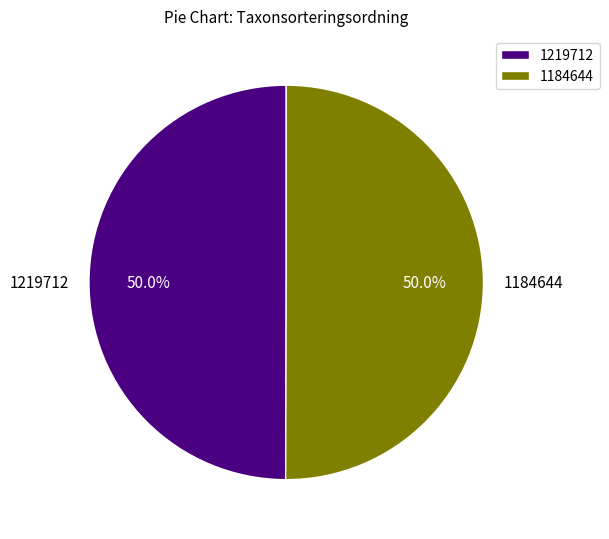

Is it true that 1184644 is 50% of the pie?

True